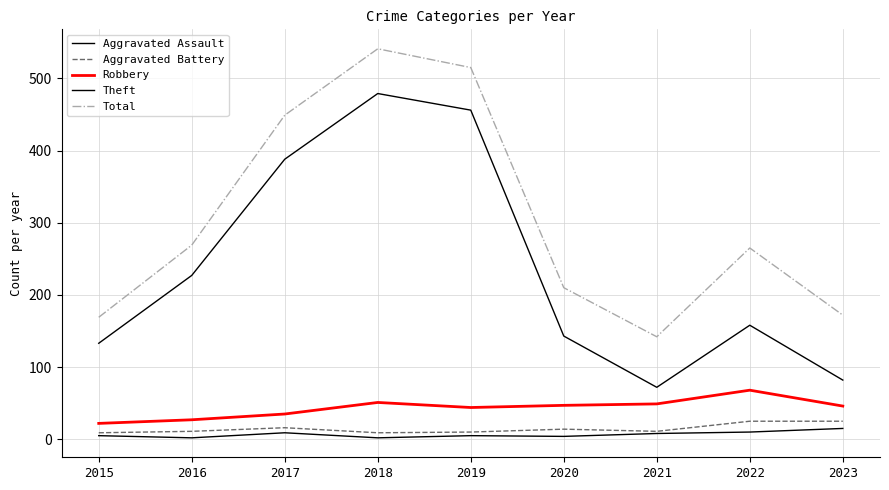

At how many categories does at least one series exceed 265?

4